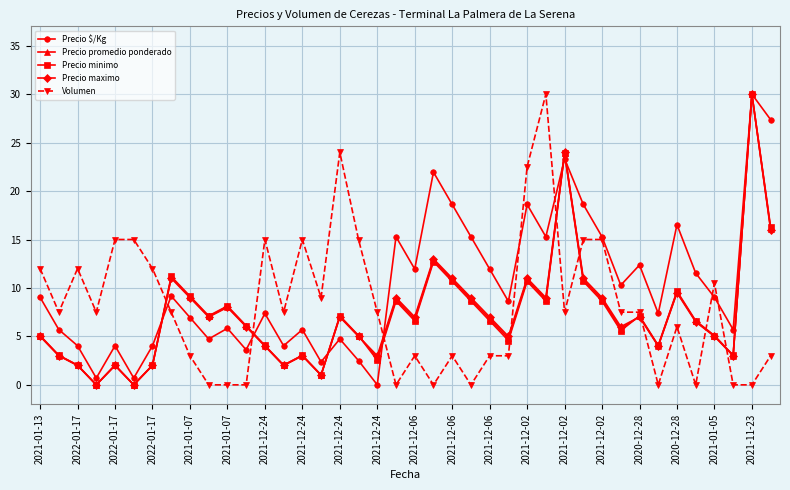

Which series has the largest total across all categories?

Precio $/Kg